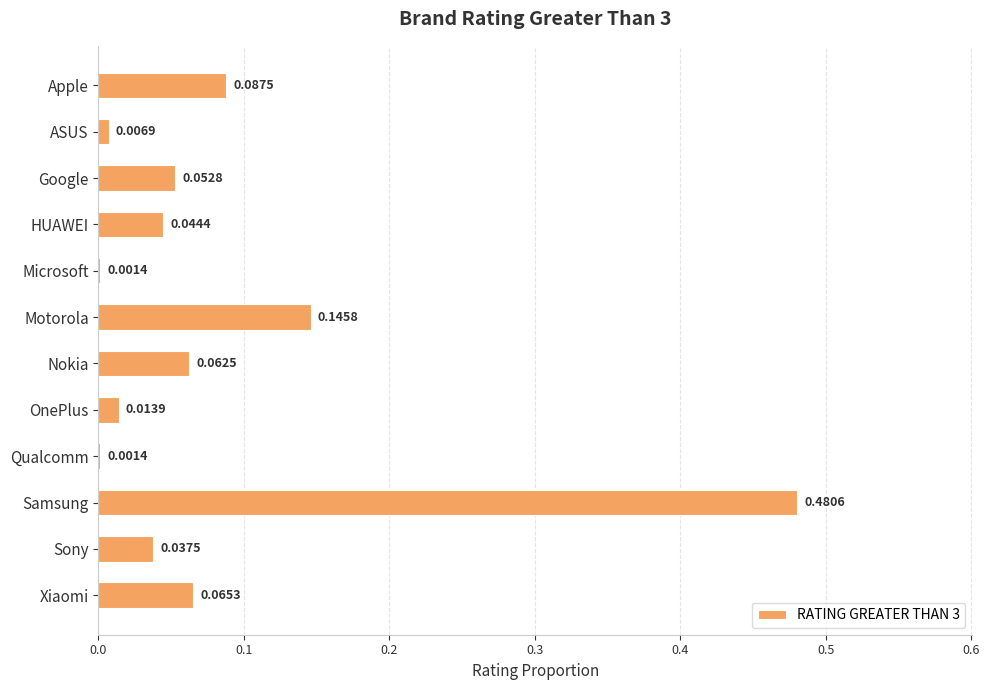

How many distinct data groups are displayed?

1